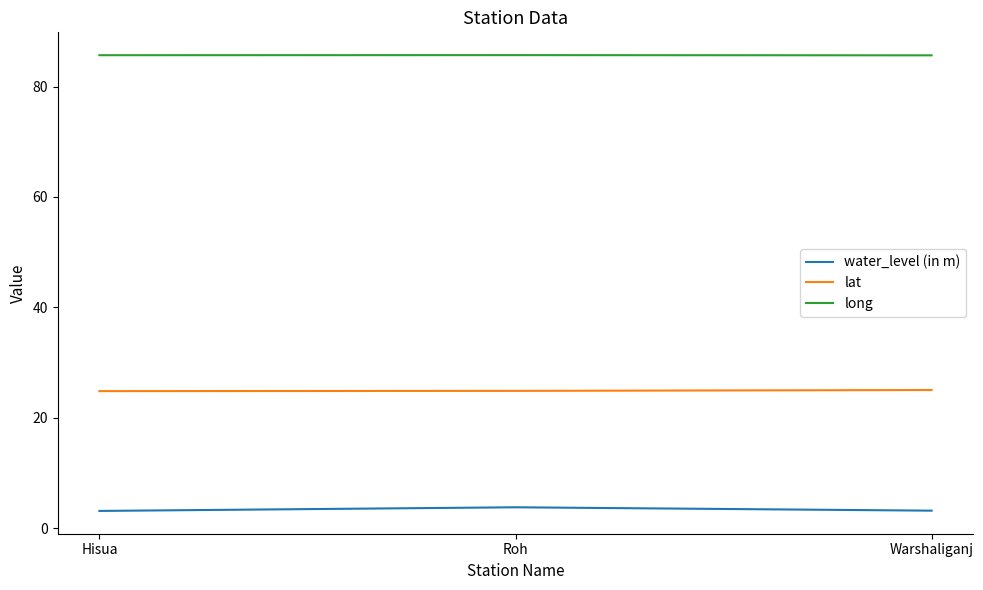

At Hisua, list the series in order from largest to smallest.

long, lat, water_level (in m)